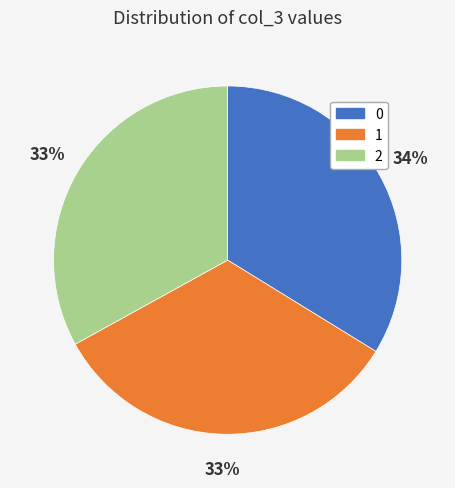

Is 0 the majority of the pie?

No